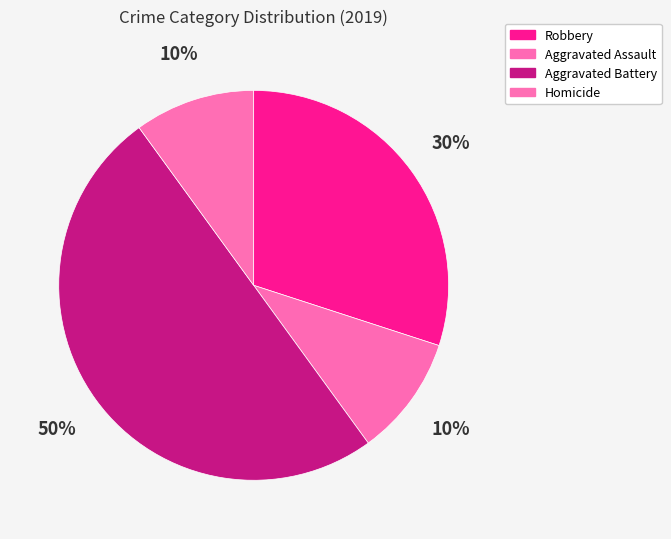

How many segments does this pie chart have?

4